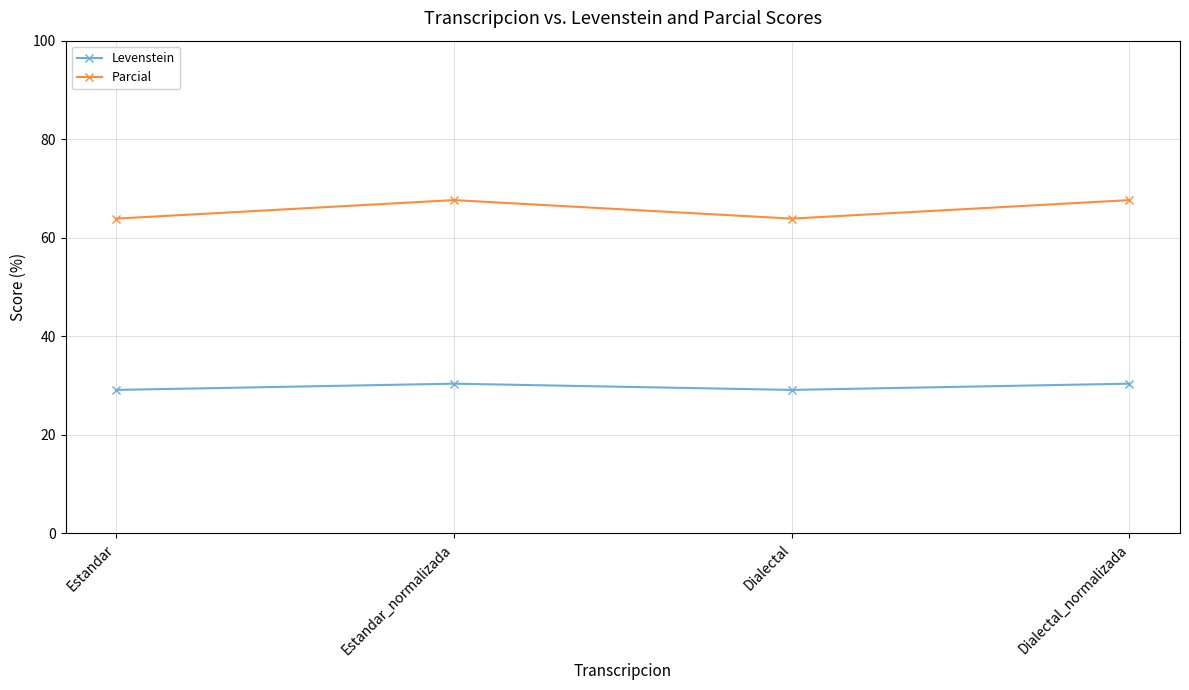

What is the difference between the maximum and second lowest values in the Levenstein series?

1.3